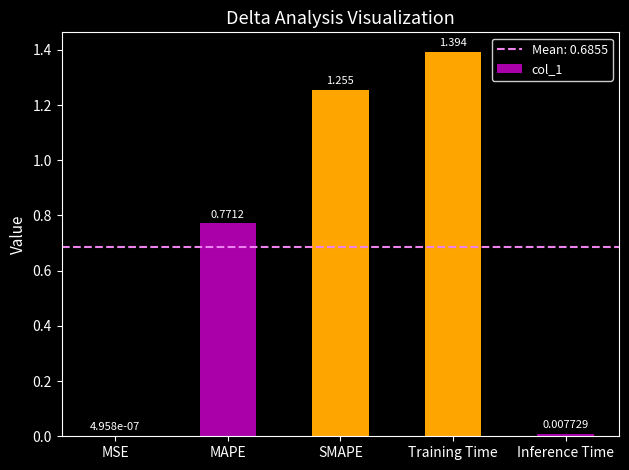

What is the average value?

0.7